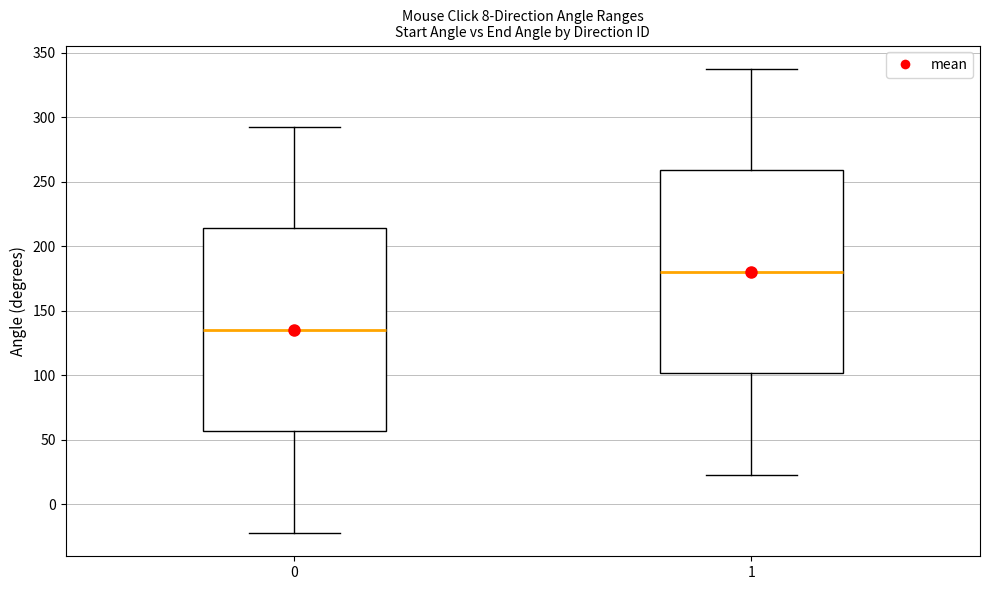

Which box's median line is the lowest?

0